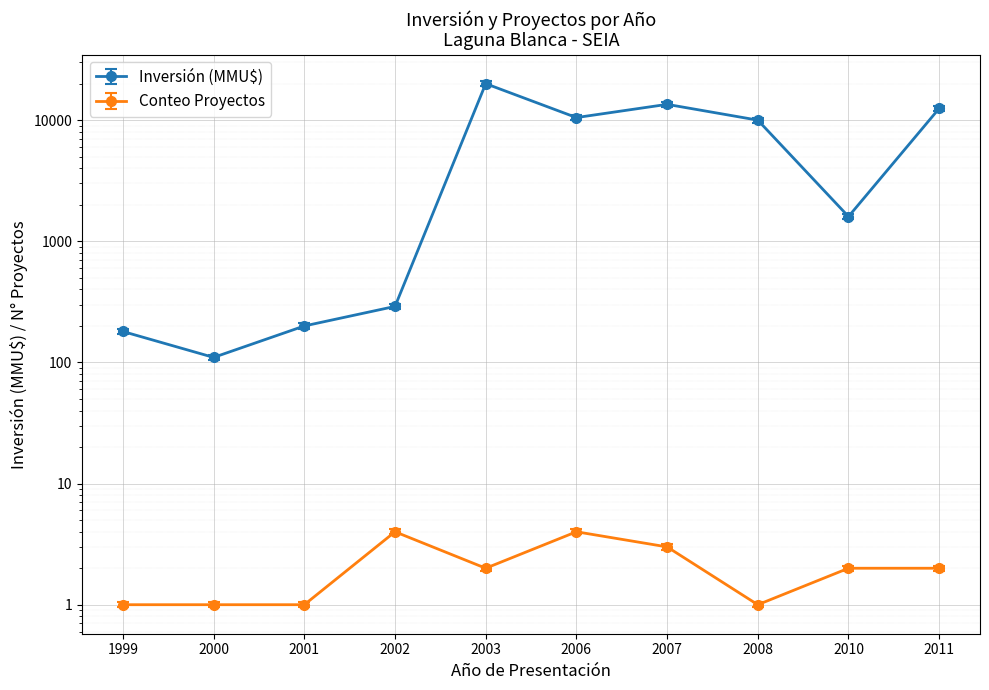

List the labels in order of Conteo Proyectos value, largest first.

2002, 2006, 2007, 2003, 2010, 2011, 1999, 2000, 2001, 2008